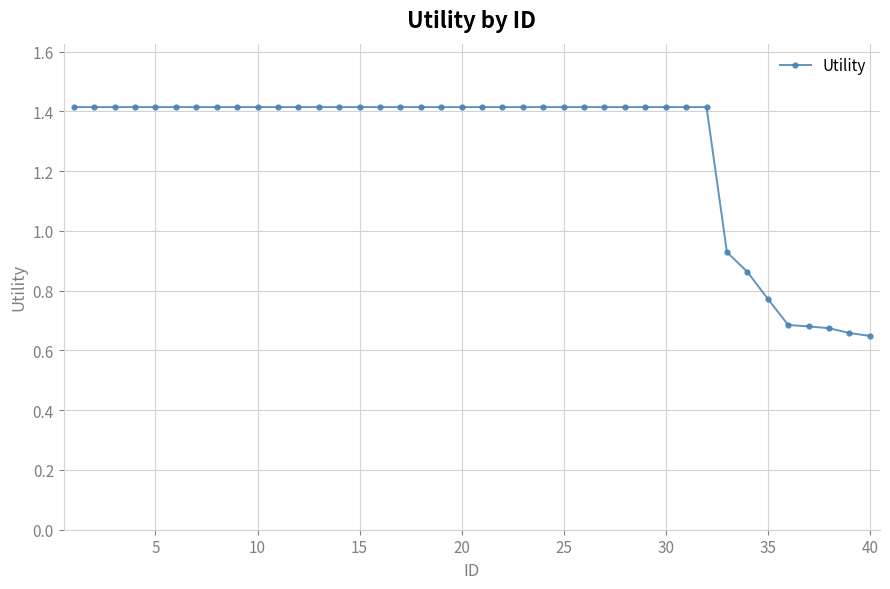

What is the value of the 13th point from the left?

1.4